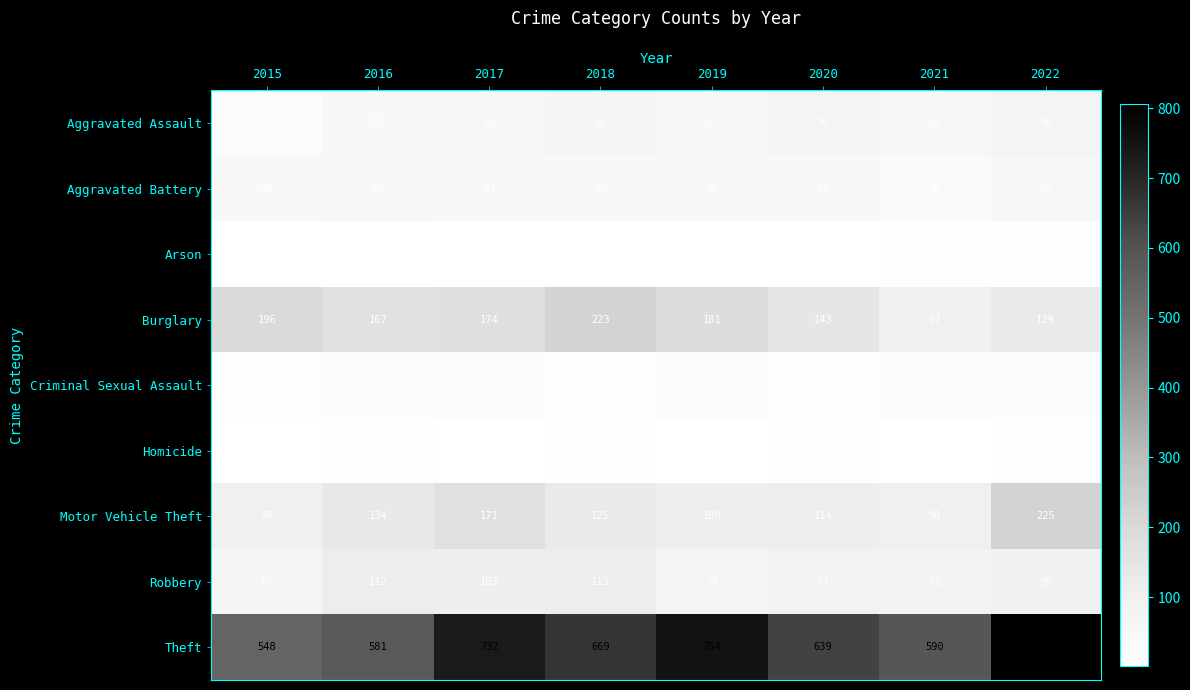

Which series has the largest range (max minus min)?

Theft